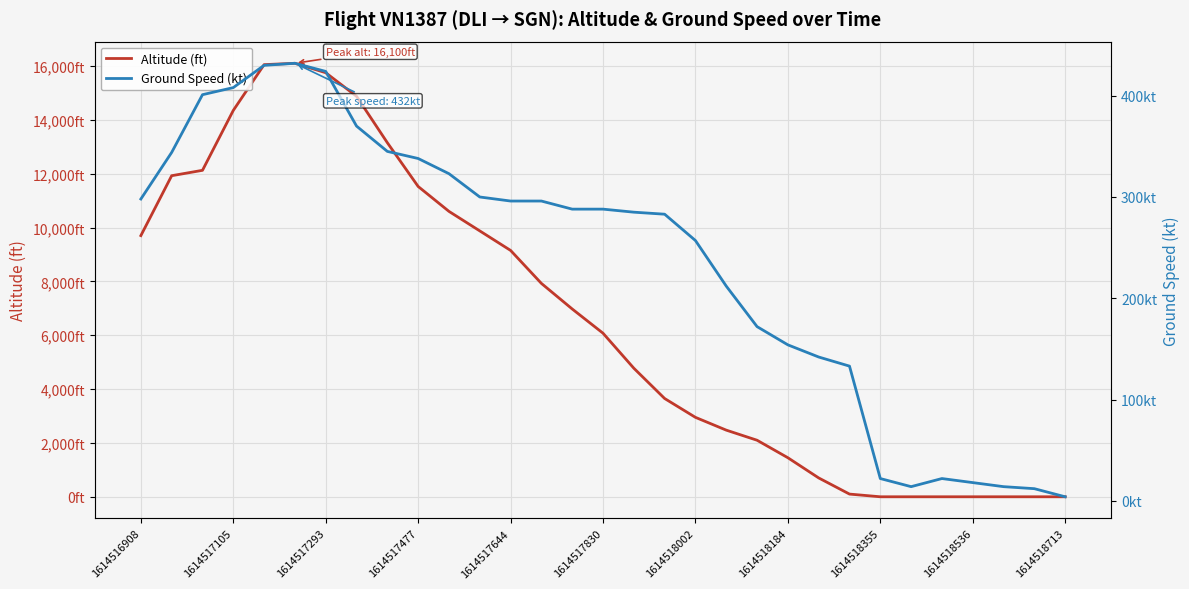

True or false: Ground Speed (kt) and Altitude (ft) intersect in this chart.

True